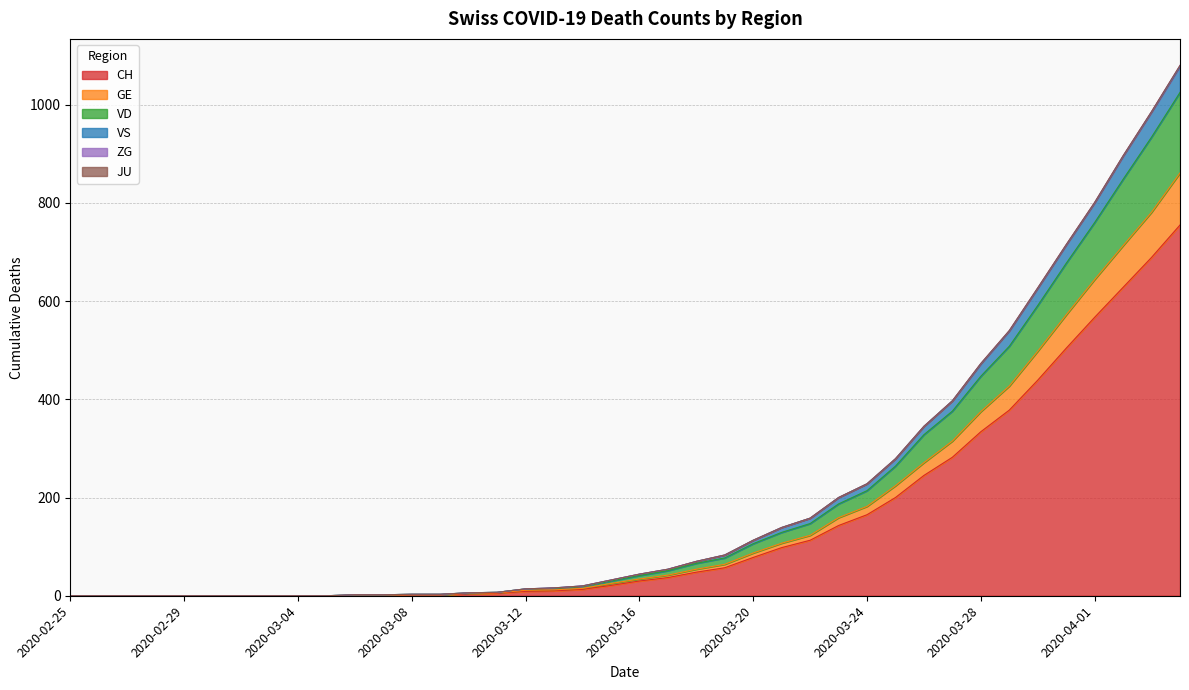

What is the total value across all series at 2020-03-16?

44